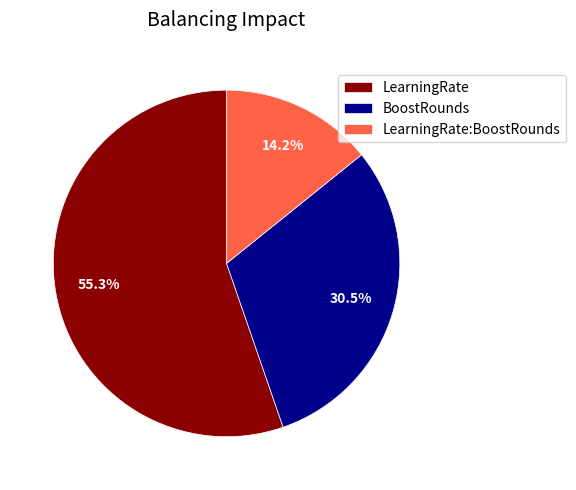

To the nearest percent, what is the difference between the LearningRate:BoostRounds and LearningRate slice percentages?

41%